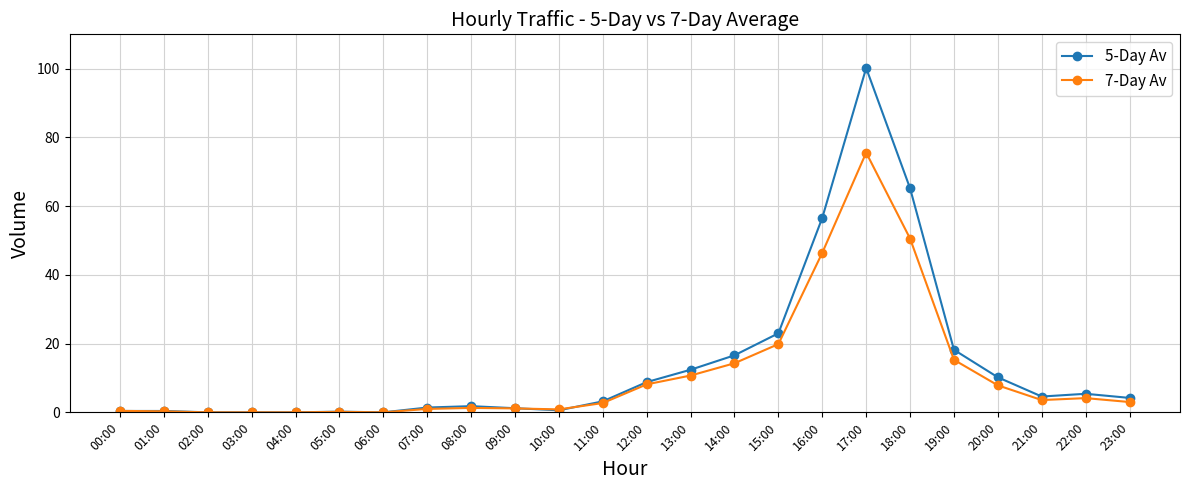

True or false: 5-Day Av has more than 2 points higher than both neighbors.

True